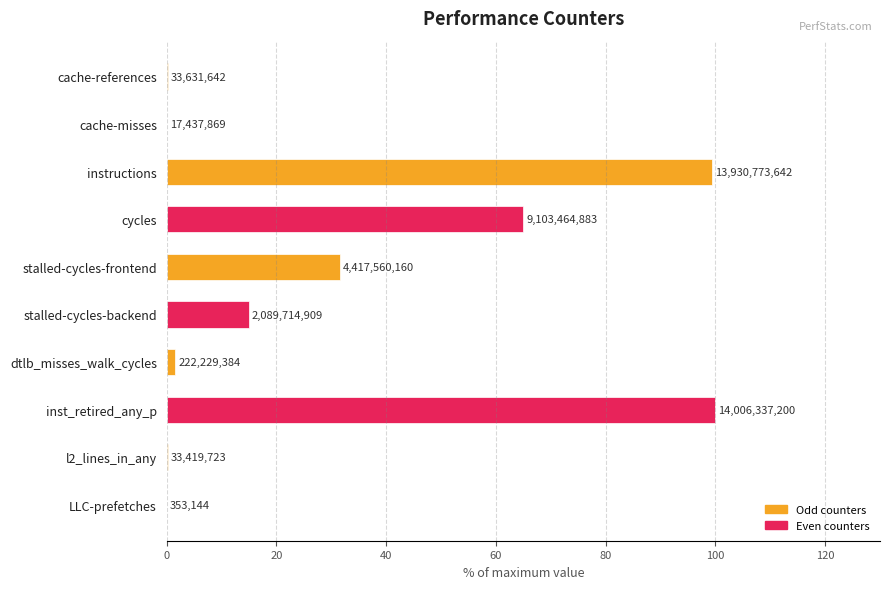

Are the bars horizontal?

Yes